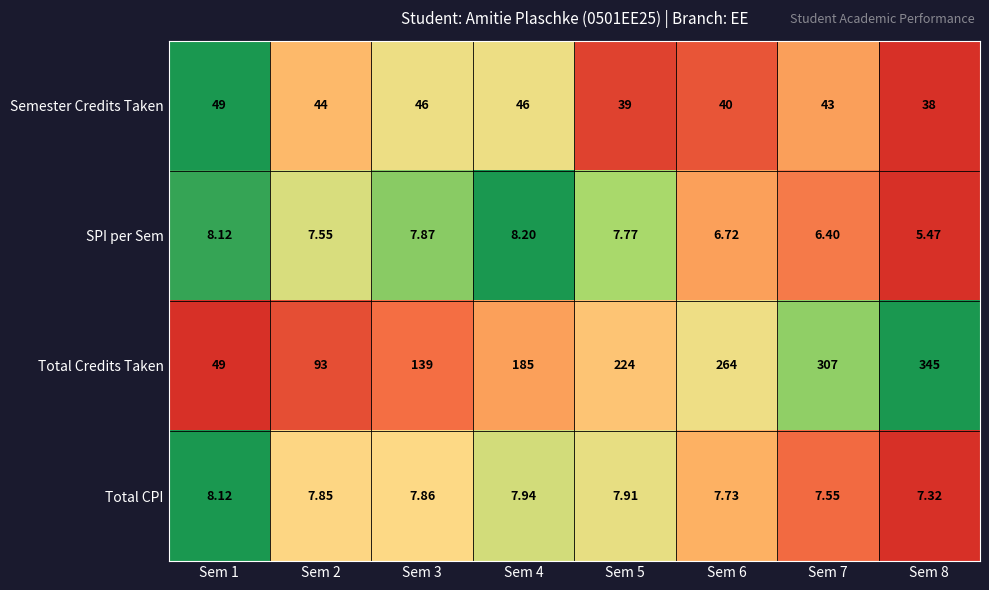

List the series in order of their peak value, highest first.

Total Credits Taken, Semester Credits Taken, SPI per Sem, Total CPI